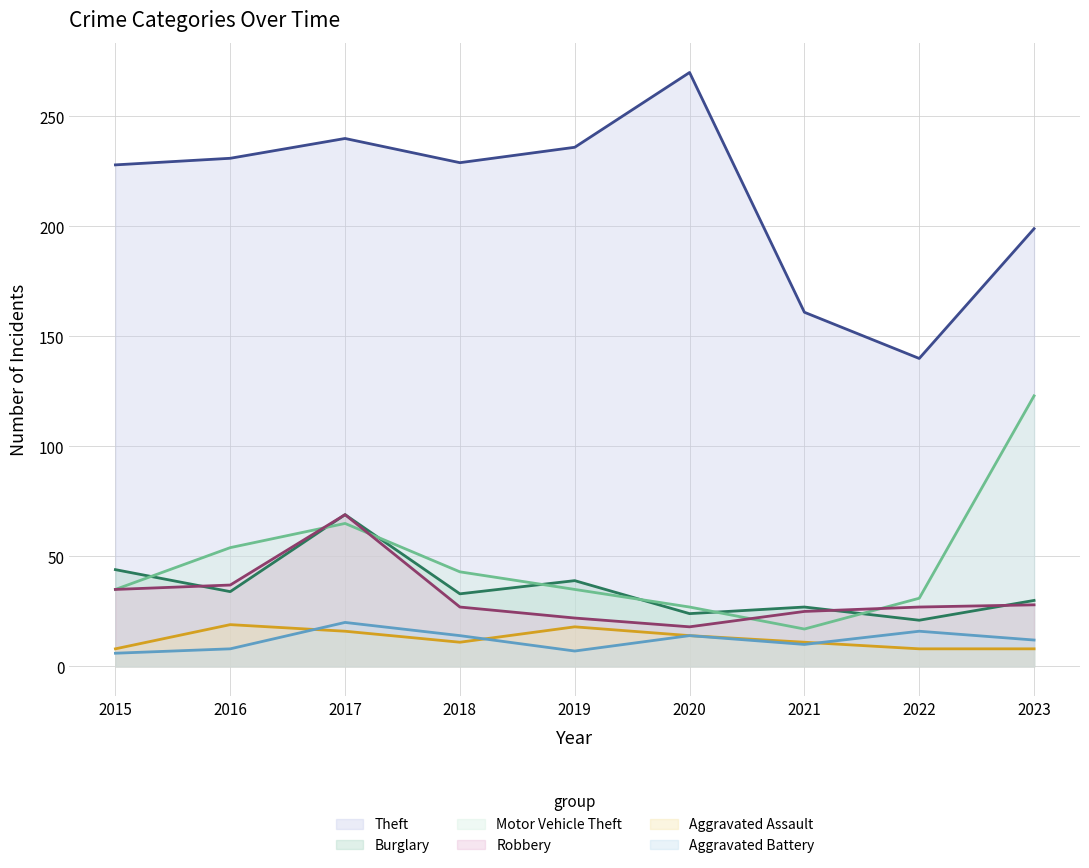

What is the difference between the highest and lowest values at 2019?

229